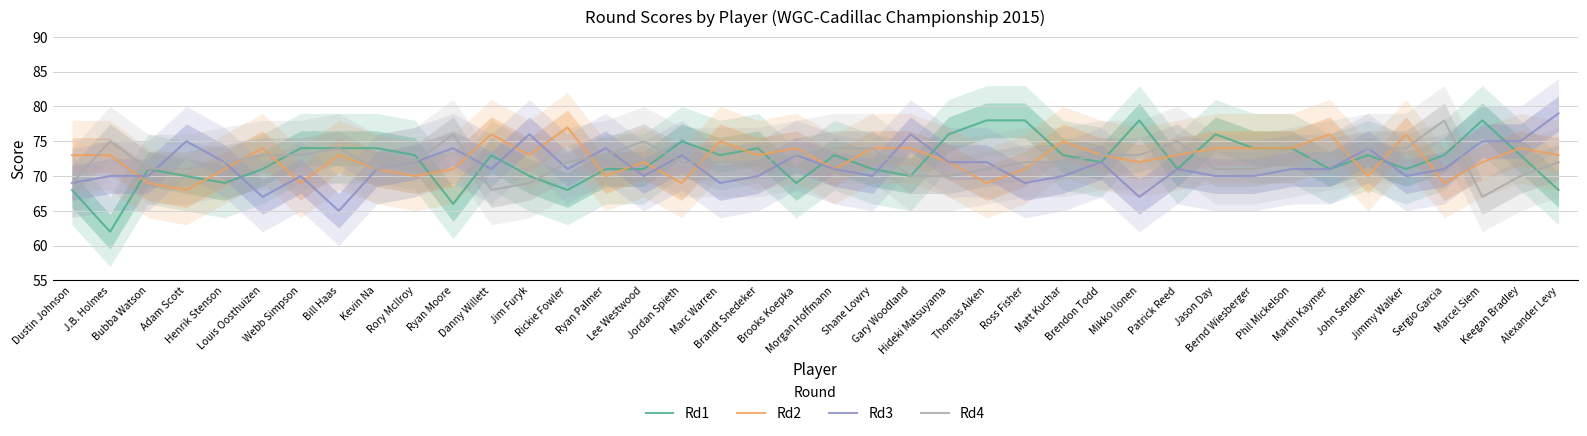

Reading left to right, what are all the values shown in this chart?

Rd1: Dustin Johnson=68	J.B. Holmes=62	Bubba Watson=71	Adam Scott=70	Henrik Stenson=69	Louis Oosthuizen=71	Webb Simpson=74	Bill Haas=74	Kevin Na=74	Rory McIlroy=73	Ryan Moore=66	Danny Willett=73	Jim Furyk=70	Rickie Fowler=68	Ryan Palmer=71	Lee Westwood=71	Jordan Spieth=75	Marc Warren=73	Brandt Snedeker=74	Brooks Koepka=69	Morgan Hoffmann=73	Shane Lowry=71	Gary Woodland=70	Hideki Matsuyama=76	Thomas Aiken=78	Ross Fisher=78	Matt Kuchar=73	Brendon Todd=72	Mikko Ilonen=78	Patrick Reed=71	Jason Day=76	Bernd Wiesberger=74	Phil Mickelson=74	Martin Kaymer=71	John Senden=73	Jimmy Walker=71	Sergio Garcia=73	Marcel Siem=78	Keegan Bradley=73	Alexander Levy=68
Rd2: Dustin Johnson=73	J.B. Holmes=73	Bubba Watson=69	Adam Scott=68	Henrik Stenson=71	Louis Oosthuizen=74	Webb Simpson=69	Bill Haas=73	Kevin Na=71	Rory McIlroy=70	Ryan Moore=71	Danny Willett=76	Jim Furyk=73	Rickie Fowler=77	Ryan Palmer=70	Lee Westwood=72	Jordan Spieth=69	Marc Warren=75	Brandt Snedeker=73	Brooks Koepka=74	Morgan Hoffmann=71	Shane Lowry=74	Gary Woodland=74	Hideki Matsuyama=72	Thomas Aiken=69	Ross Fisher=71	Matt Kuchar=75	Brendon Todd=73	Mikko Ilonen=72	Patrick Reed=73	Jason Day=74	Bernd Wiesberger=74	Phil Mickelson=74	Martin Kaymer=76	John Senden=70	Jimmy Walker=76	Sergio Garcia=69	Marcel Siem=72	Keegan Bradley=74	Alexander Levy=73
Rd3: Dustin Johnson=69	J.B. Holmes=70	Bubba Watson=70	Adam Scott=75	Henrik Stenson=72	Louis Oosthuizen=67	Webb Simpson=70	Bill Haas=65	Kevin Na=71	Rory McIlroy=72	Ryan Moore=74	Danny Willett=71	Jim Furyk=76	Rickie Fowler=71	Ryan Palmer=74	Lee Westwood=70	Jordan Spieth=73	Marc Warren=69	Brandt Snedeker=70	Brooks Koepka=73	Morgan Hoffmann=71	Shane Lowry=70	Gary Woodland=76	Hideki Matsuyama=72	Thomas Aiken=72	Ross Fisher=69	Matt Kuchar=70	Brendon Todd=72	Mikko Ilonen=67	Patrick Reed=71	Jason Day=70	Bernd Wiesberger=70	Phil Mickelson=71	Martin Kaymer=71	John Senden=74	Jimmy Walker=70	Sergio Garcia=71	Marcel Siem=75	Keegan Bradley=75	Alexander Levy=79
Rd4: Dustin Johnson=69	J.B. Holmes=75	Bubba Watson=71	Adam Scott=71	Henrik Stenson=72	Louis Oosthuizen=73	Webb Simpson=73	Bill Haas=74	Kevin Na=71	Rory McIlroy=72	Ryan Moore=76	Danny Willett=68	Jim Furyk=69	Rickie Fowler=72	Ryan Palmer=73	Lee Westwood=75	Jordan Spieth=72	Marc Warren=72	Brandt Snedeker=72	Brooks Koepka=73	Morgan Hoffmann=74	Shane Lowry=74	Gary Woodland=70	Hideki Matsuyama=70	Thomas Aiken=71	Ross Fisher=72	Matt Kuchar=72	Brendon Todd=73	Mikko Ilonen=73	Patrick Reed=75	Jason Day=71	Bernd Wiesberger=71	Phil Mickelson=72	Martin Kaymer=73	John Senden=74	Jimmy Walker=74	Sergio Garcia=78	Marcel Siem=67	Keegan Bradley=70	Alexander Levy=72